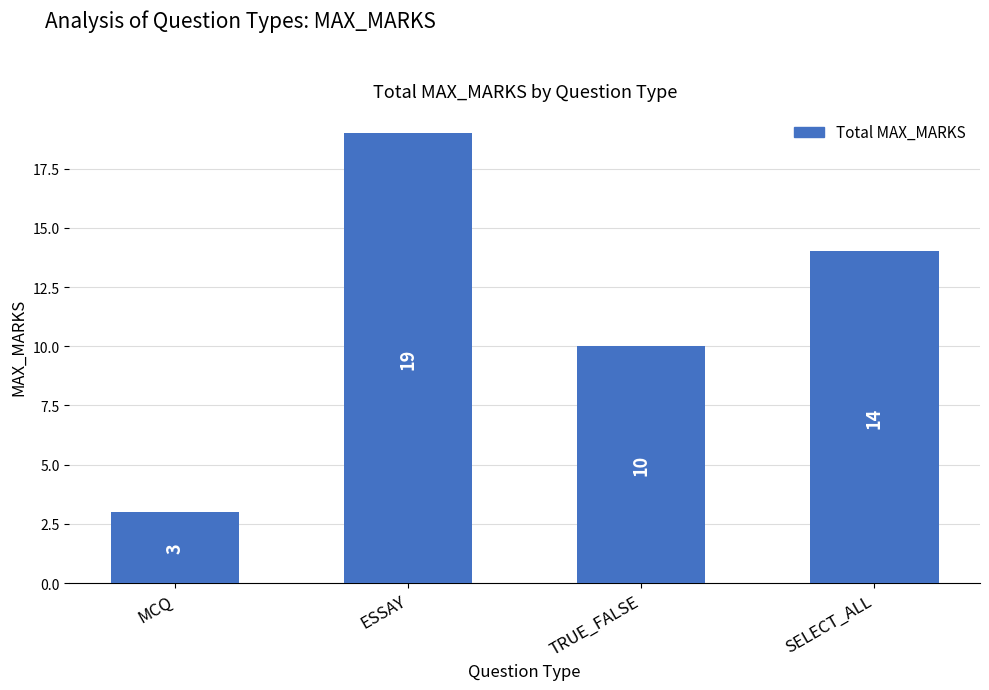

What is the label of the 3rd bar from the left?

TRUE_FALSE